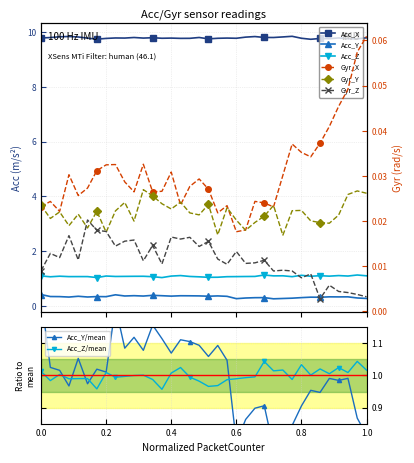

At how many categories does at least one series exceed 0?

36